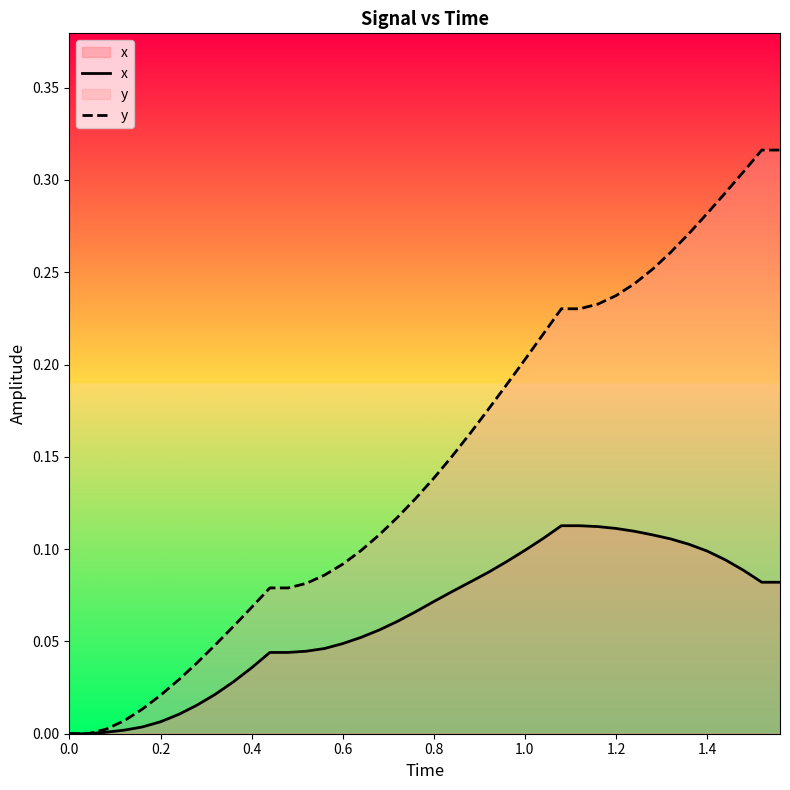

How many values in the x series exceed 0?

38